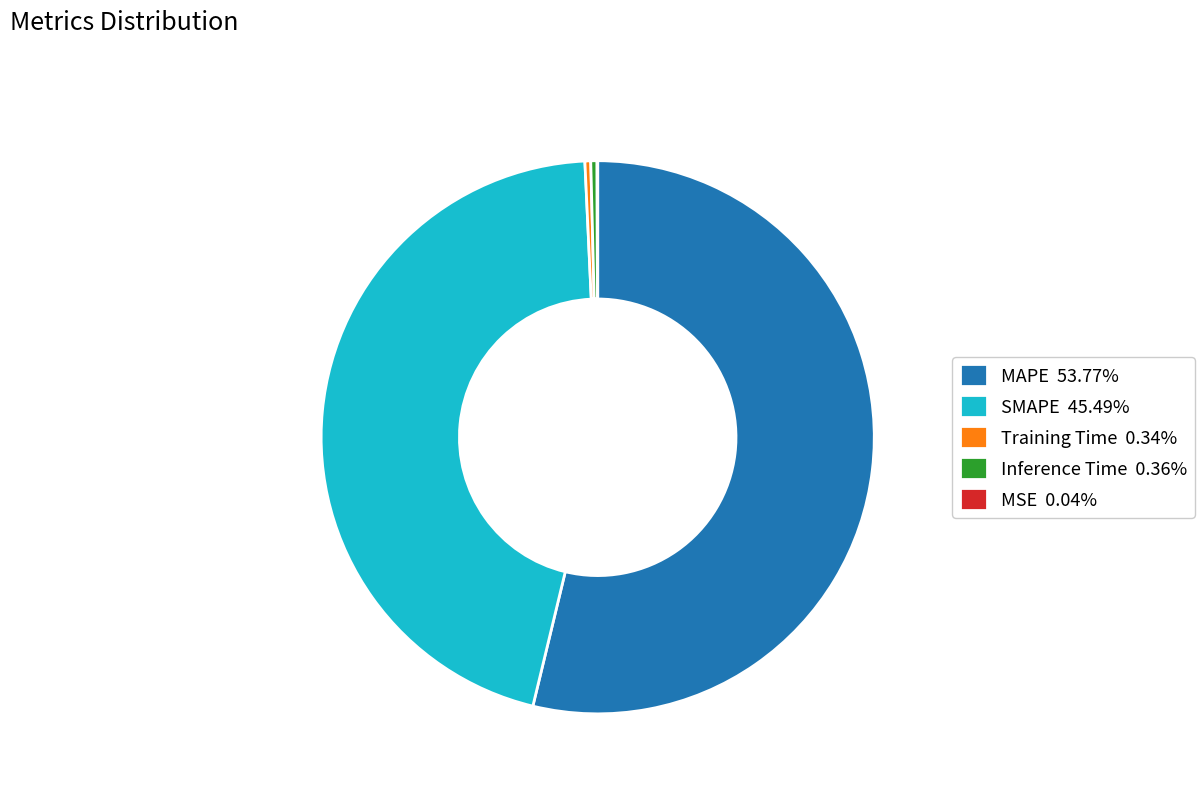

Is there any slice that represents more than half of the pie?

Yes